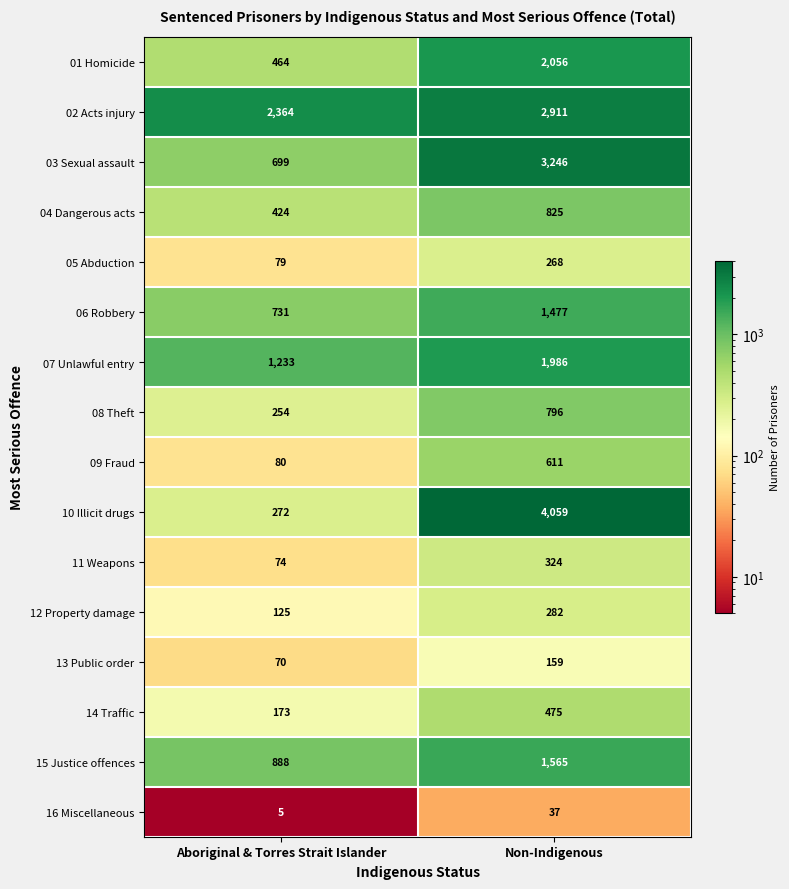

What is the average value of the 07 Unlawful entry series?

1610